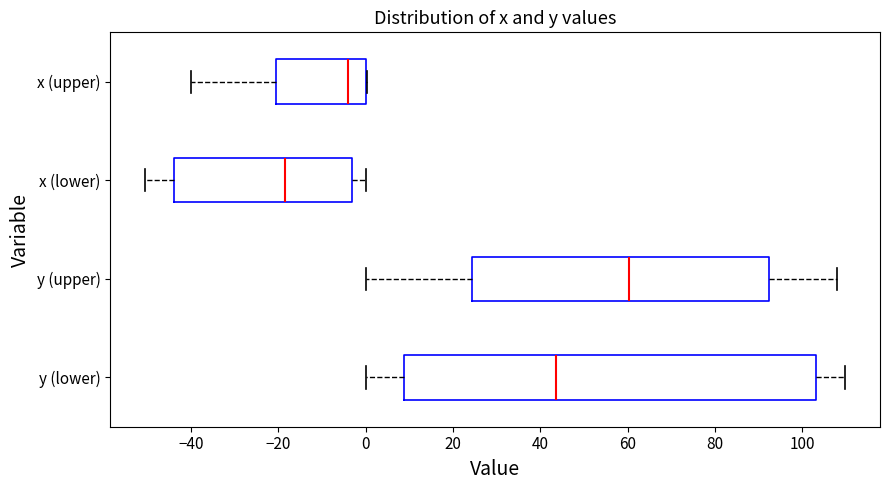

Reading bottom to top, read every box against the x-axis: the position of its median line, the range the box covers, and the ends of its whiskers. The values are not printed on the chart, so give them approximately, as read against the axis.

y (lower): median 44, box 8 to 104, whiskers 0 to 110
y (upper): median 60, box 24 to 92, whiskers 0 to 108
x (lower): median -18, box -44 to -4, whiskers -50 to 0
x (upper): median -4, box -20 to 0, whiskers -40 to 0